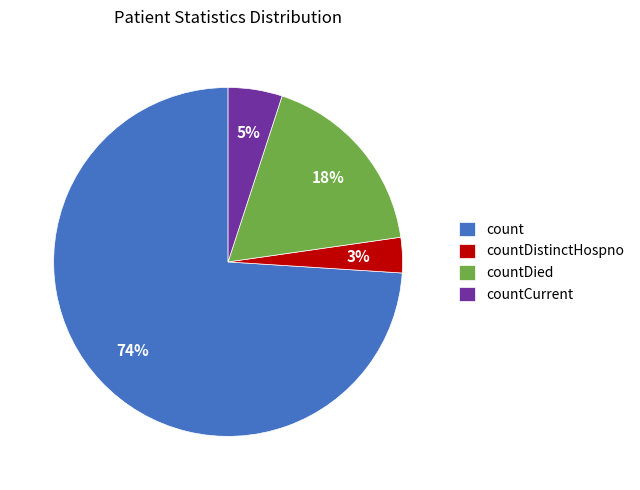

To the nearest percent, what portion does countDied represent?

18%